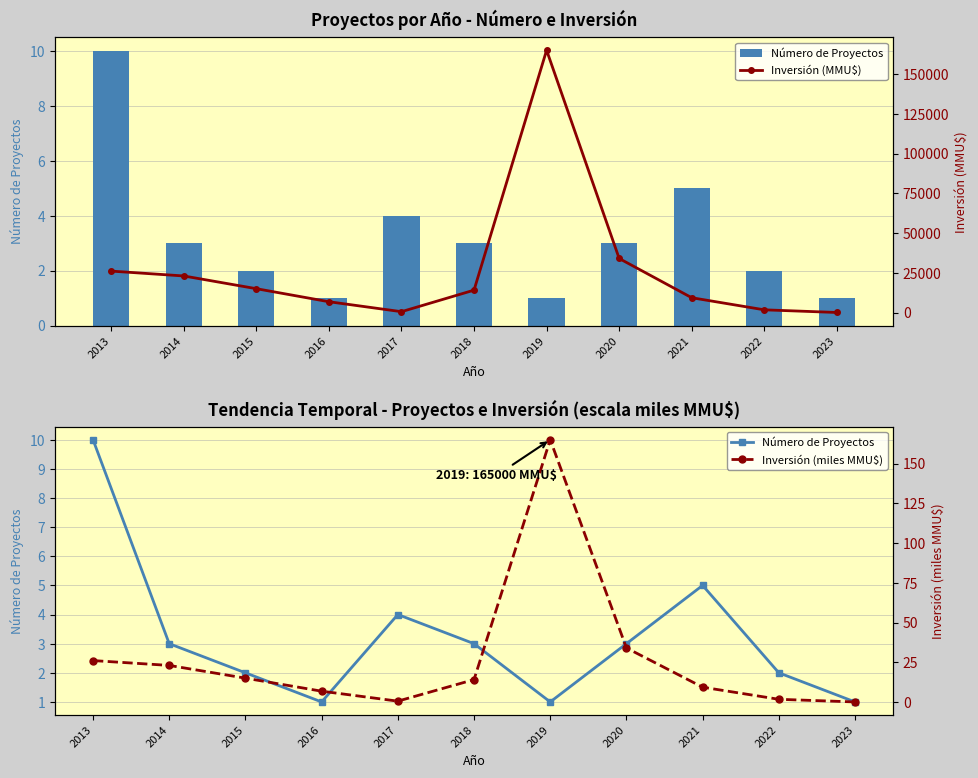

True or false: Inversión (miles MMU$) has a value of 165.0 at 2019.

True